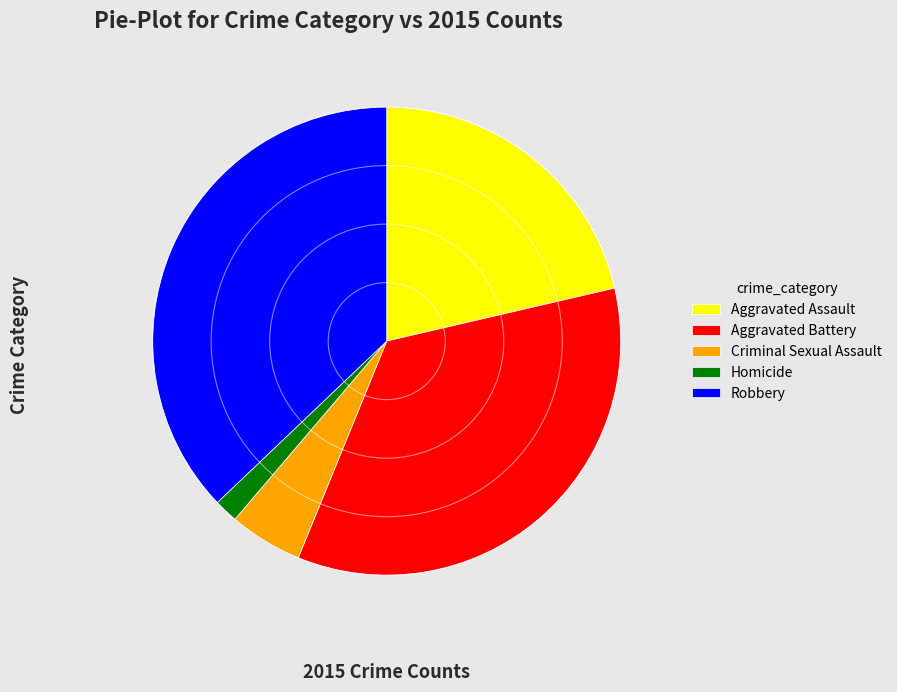

Is the sum of Homicide and Robbery greater than half?

No